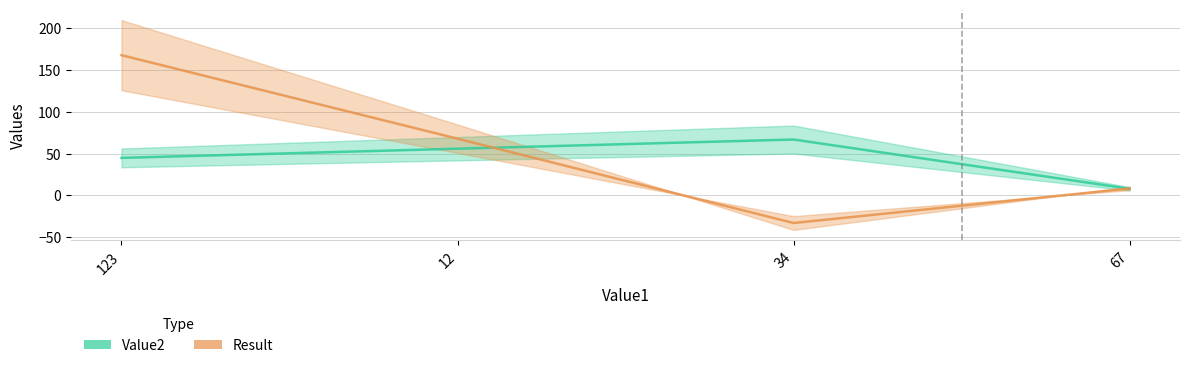

List the labels in order of Result value, largest first.

123, 12, 67, 34